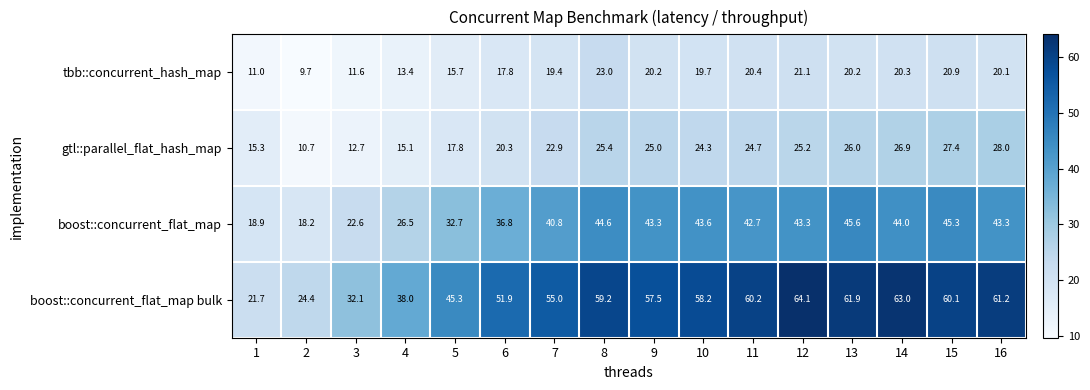

What is the difference between the highest and lowest values at 10?

38.5